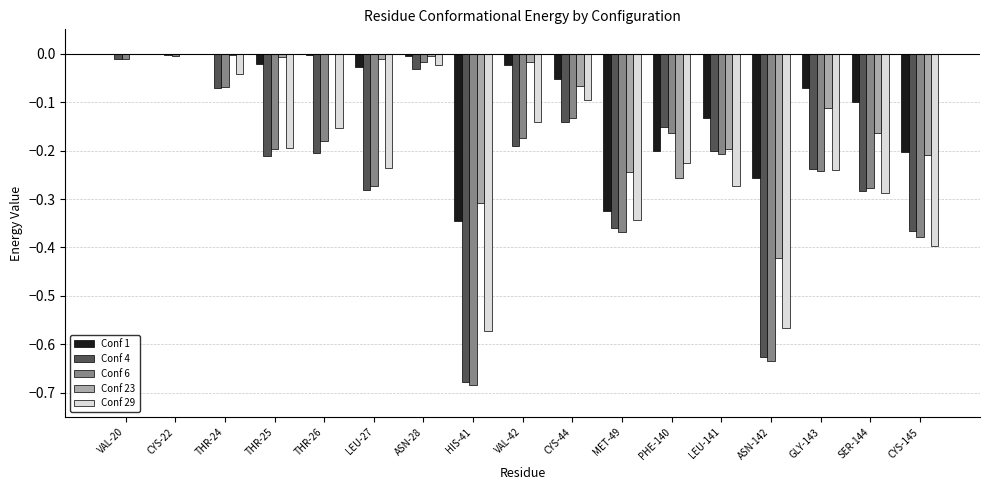

Is the value of Conf 29 at THR-26 greater than the value of Conf 6 at THR-24?

No